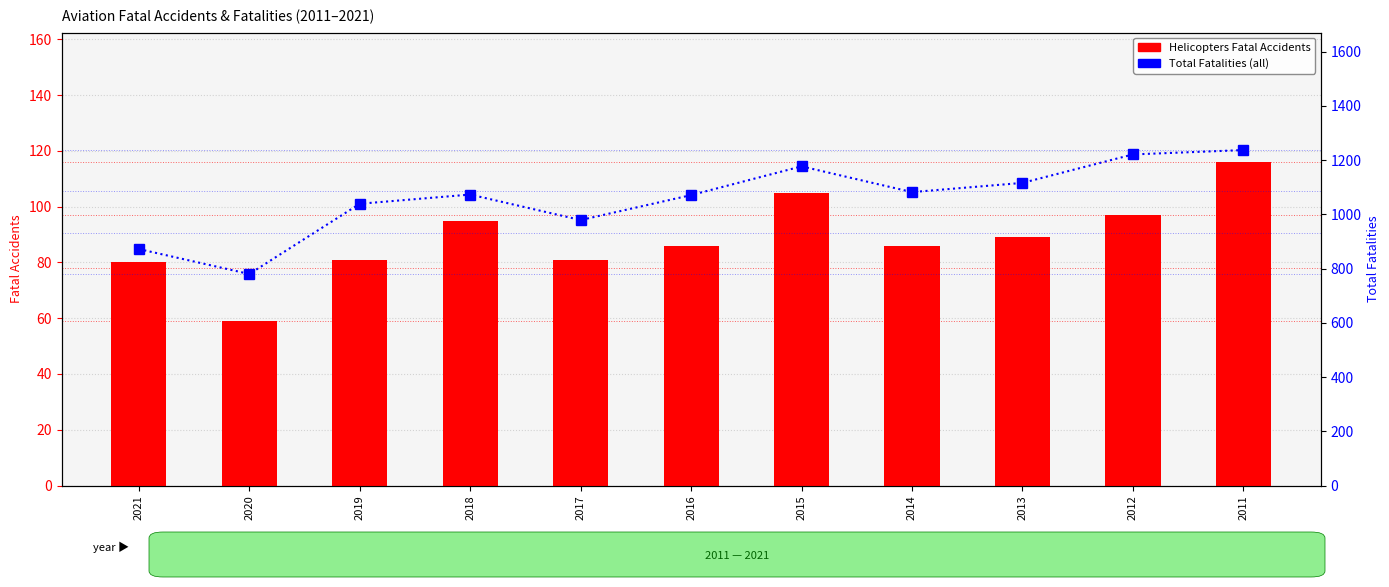

What are all the series names shown in the legend?

Helicopters Fatal Accidents, Total Fatalities